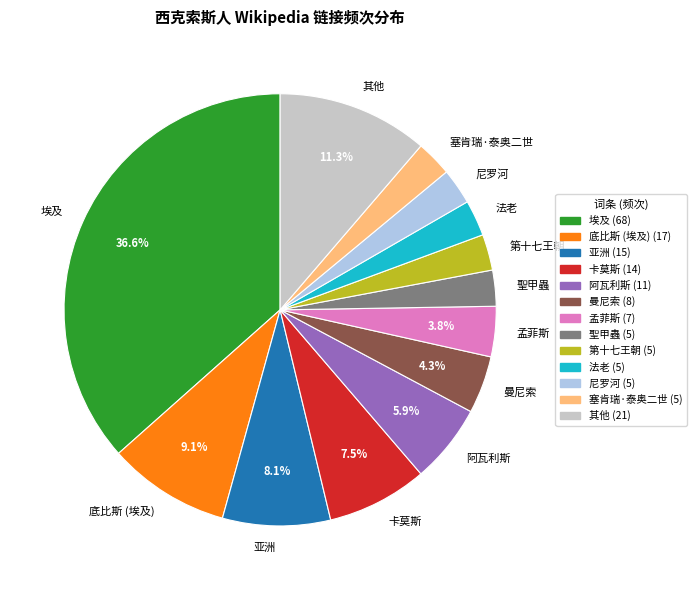

The 法老 slice represents 16% of the pie. True or false?

False